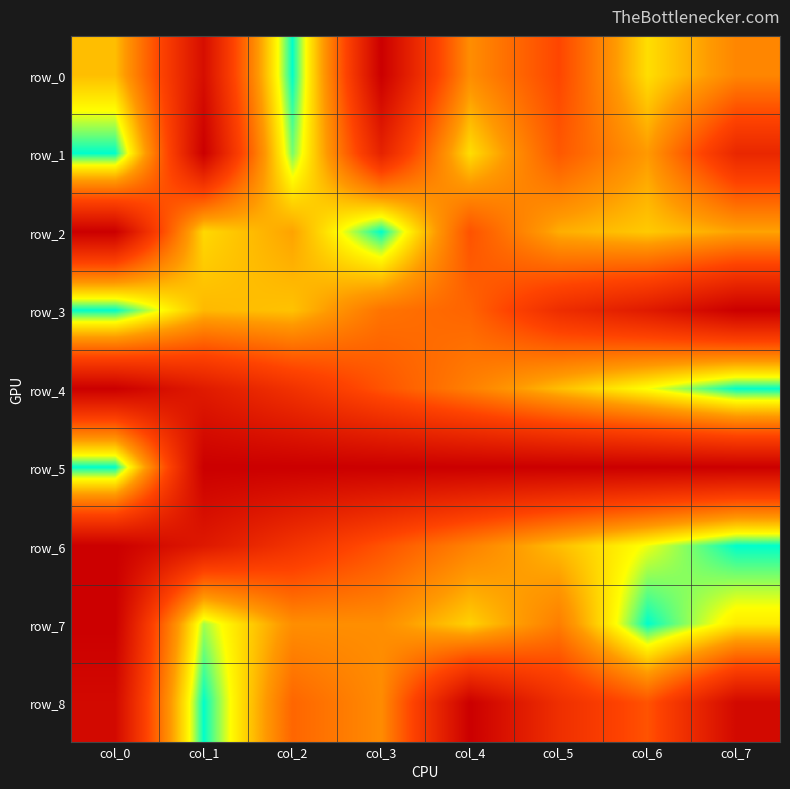

What is the difference between the row_7 values at col_6 and col_7?

0.2